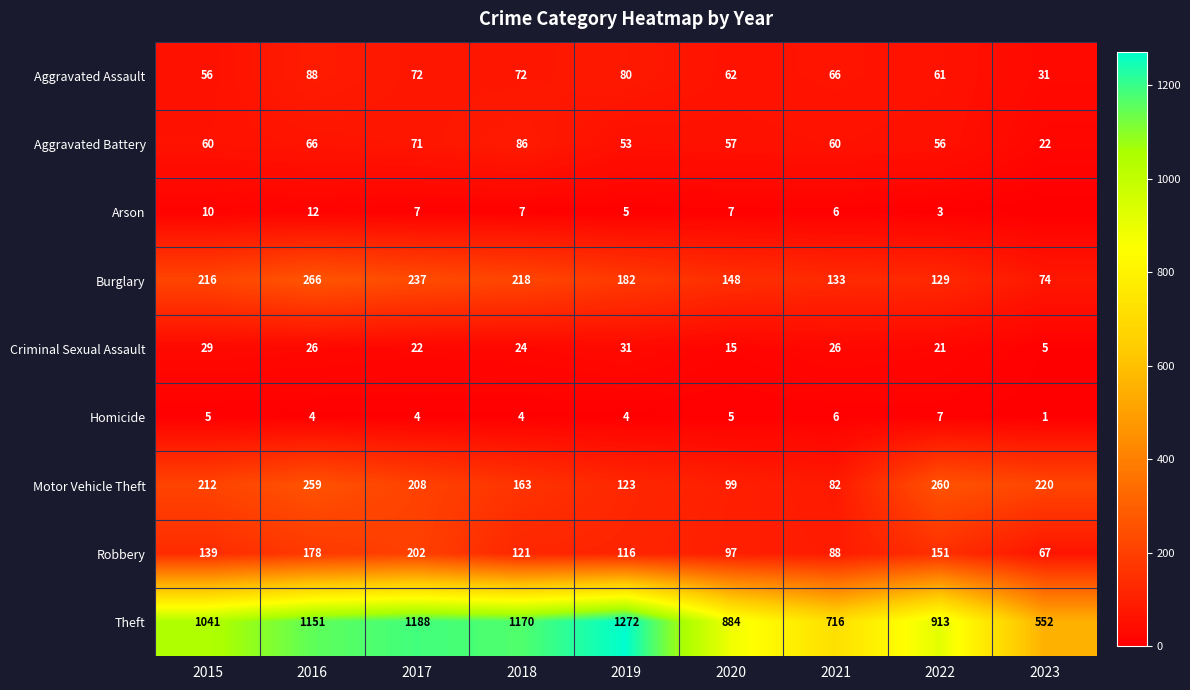

List the labels in order of Theft value, largest first.

2019, 2017, 2018, 2016, 2015, 2022, 2020, 2021, 2023